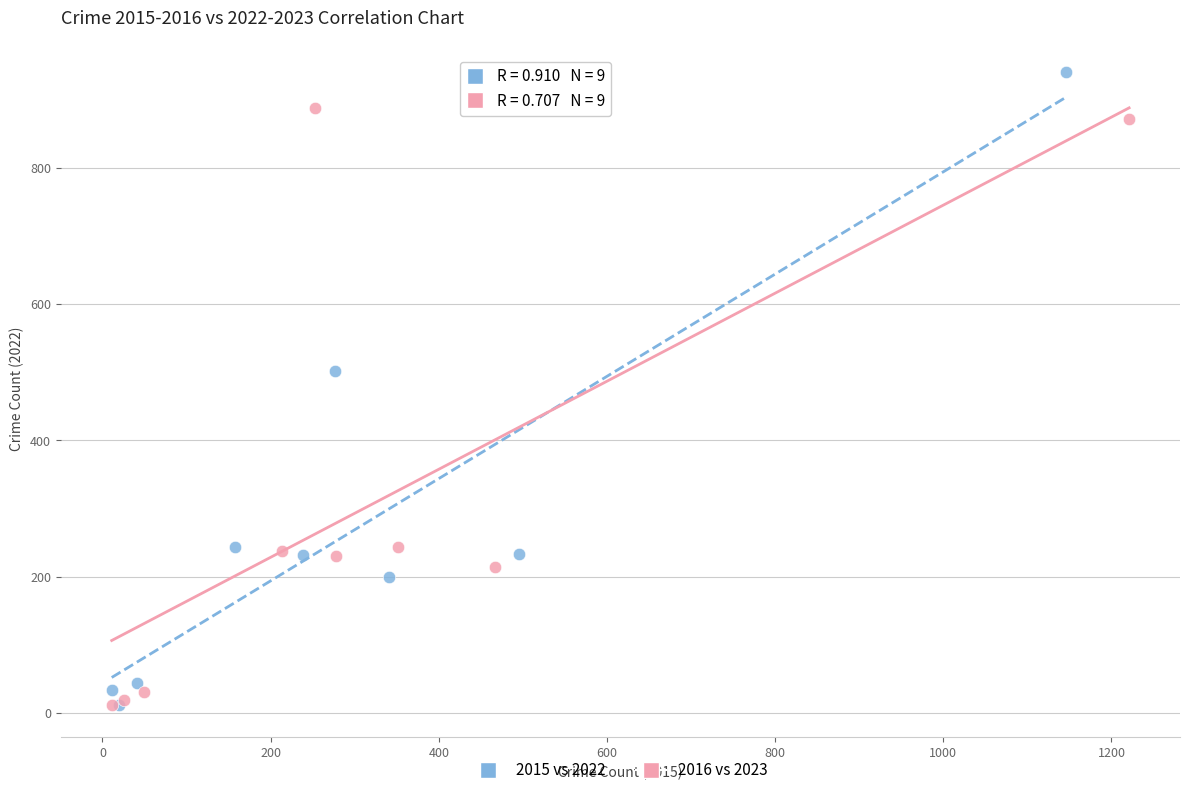

What are all the series names shown in the legend?

2015 vs 2022, 2016 vs 2023